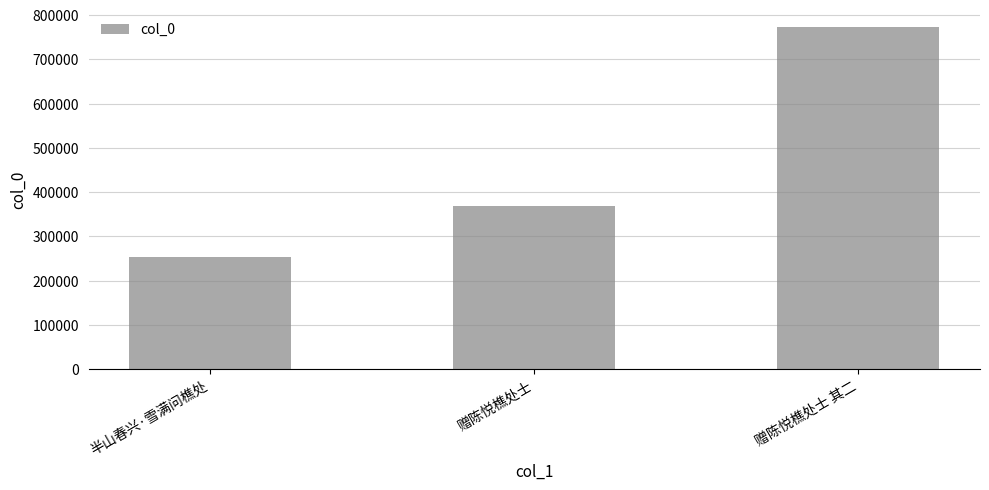

What is the minimum value shown in the chart?

253789